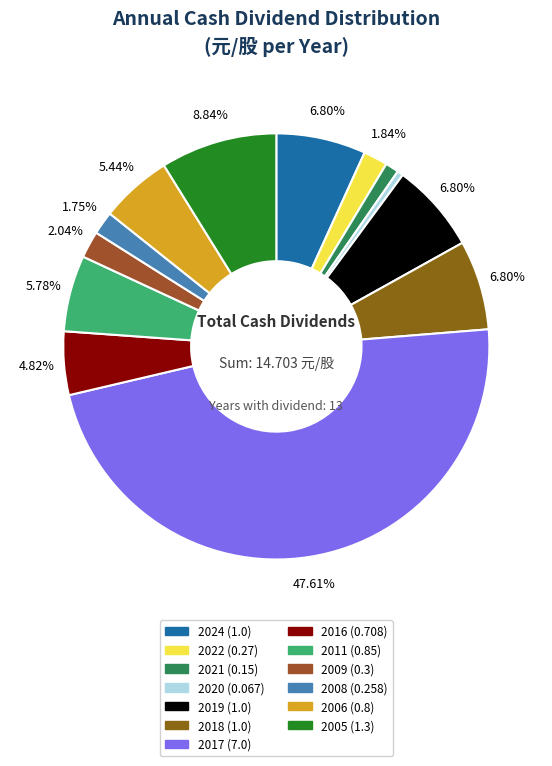

How much of the chart is everything except 2009 (0.3)?

98.0%